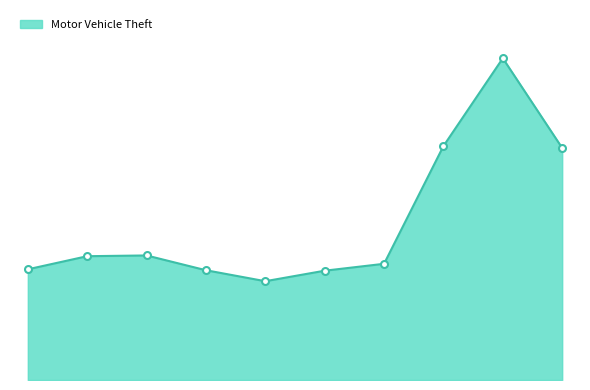

How many data points are above 11060?

4